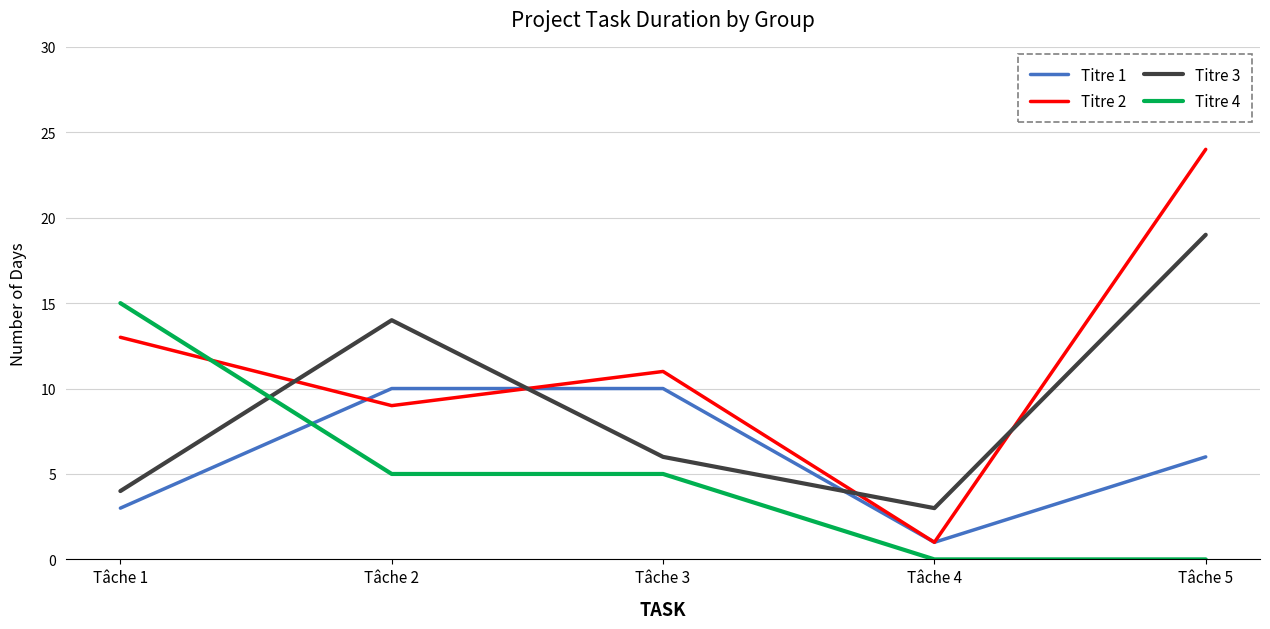

Where does the Titre 3 series first go above 6?

Tâche 2